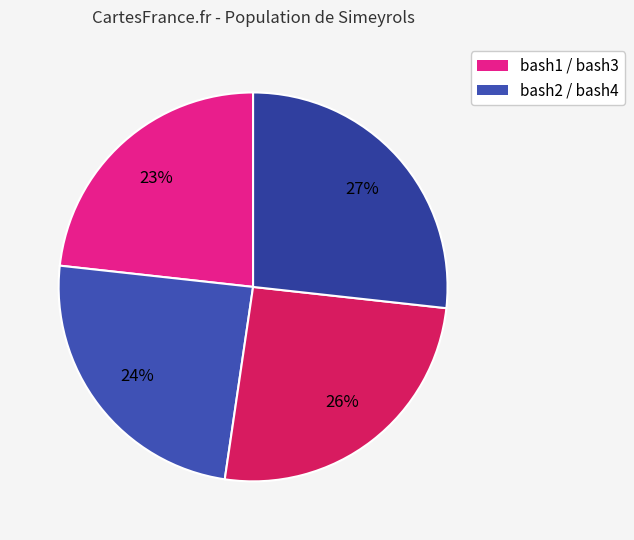

How many segments does this pie chart have?

4